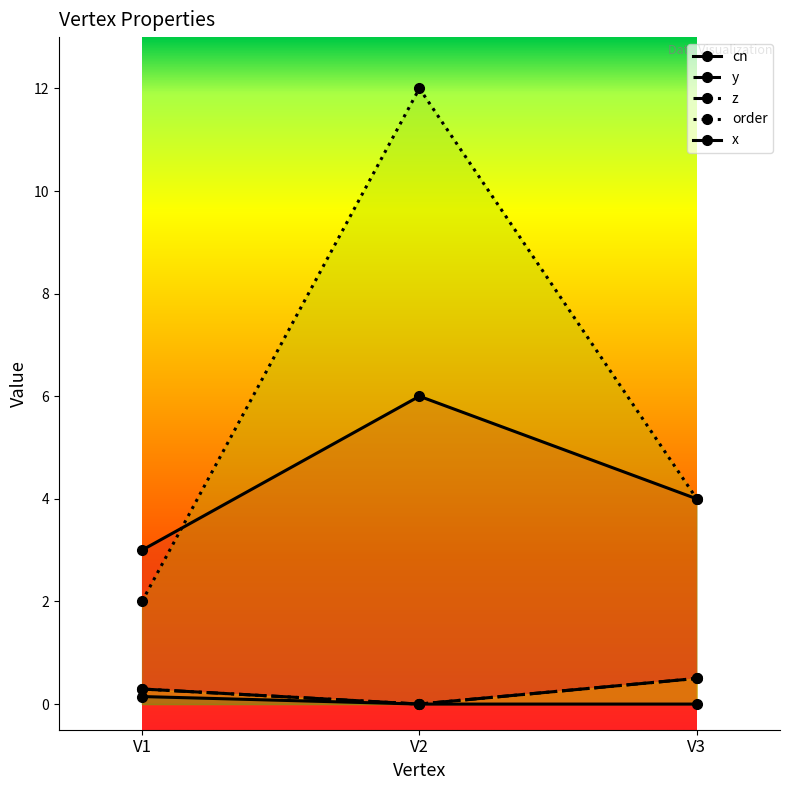

What is the average value of the y series?

0.3